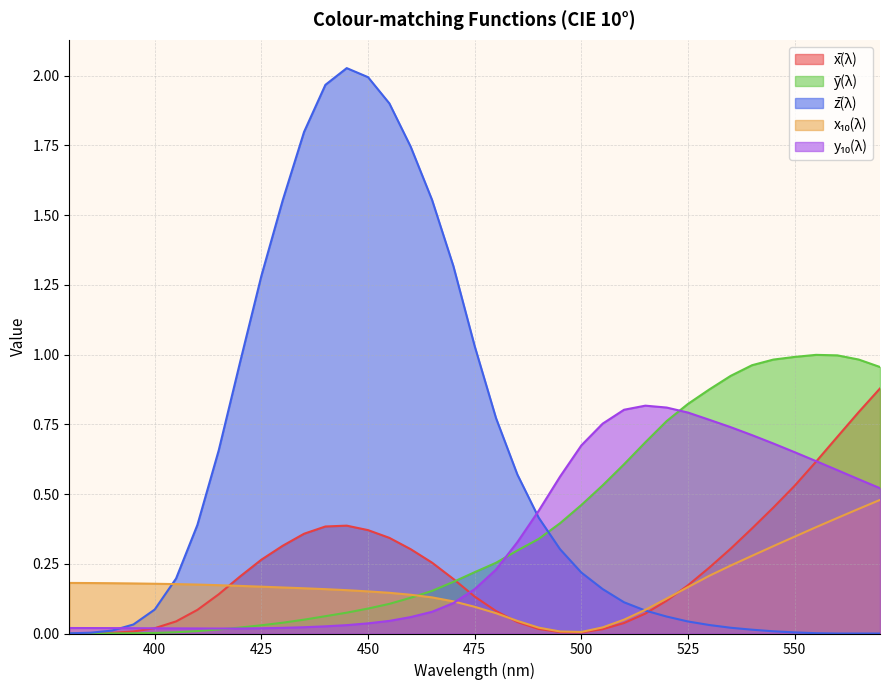

What is the total value across all series at 525?

2.0